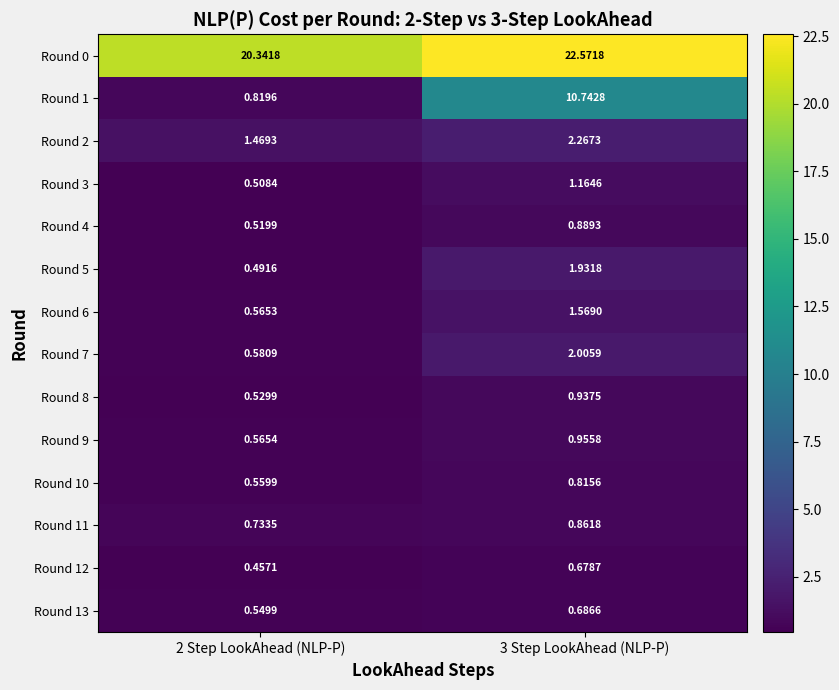

Reading right to left, extract all data points from this chart.

Round 0: 3 Step LookAhead (NLP-P)=22.6	2 Step LookAhead (NLP-P)=20.3
Round 1: 3 Step LookAhead (NLP-P)=10.7	2 Step LookAhead (NLP-P)=0.8
Round 2: 3 Step LookAhead (NLP-P)=2.3	2 Step LookAhead (NLP-P)=1.5
Round 3: 3 Step LookAhead (NLP-P)=1.2	2 Step LookAhead (NLP-P)=0.5
Round 4: 3 Step LookAhead (NLP-P)=0.9	2 Step LookAhead (NLP-P)=0.5
Round 5: 3 Step LookAhead (NLP-P)=1.9	2 Step LookAhead (NLP-P)=0.5
Round 6: 3 Step LookAhead (NLP-P)=1.6	2 Step LookAhead (NLP-P)=0.6
Round 7: 3 Step LookAhead (NLP-P)=2.0	2 Step LookAhead (NLP-P)=0.6
Round 8: 3 Step LookAhead (NLP-P)=0.9	2 Step LookAhead (NLP-P)=0.5
Round 9: 3 Step LookAhead (NLP-P)=1.0	2 Step LookAhead (NLP-P)=0.6
Round 10: 3 Step LookAhead (NLP-P)=0.8	2 Step LookAhead (NLP-P)=0.6
Round 11: 3 Step LookAhead (NLP-P)=0.9	2 Step LookAhead (NLP-P)=0.7
Round 12: 3 Step LookAhead (NLP-P)=0.7	2 Step LookAhead (NLP-P)=0.5
Round 13: 3 Step LookAhead (NLP-P)=0.7	2 Step LookAhead (NLP-P)=0.5